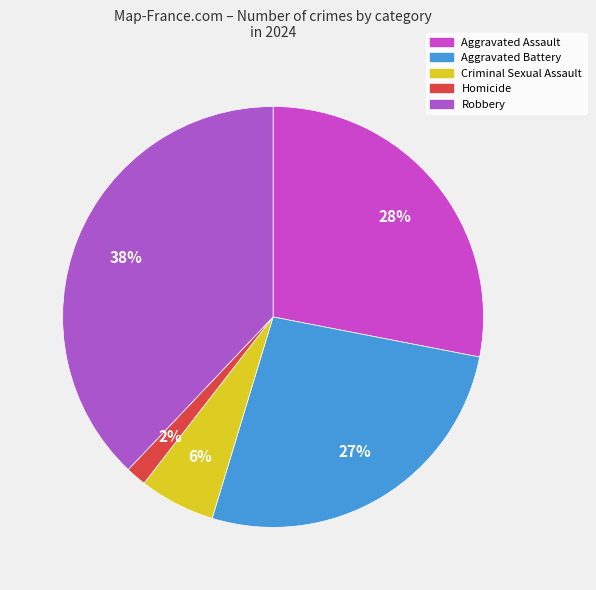

To the nearest percent, what is the difference between the Robbery and Aggravated Assault slice percentages?

10%